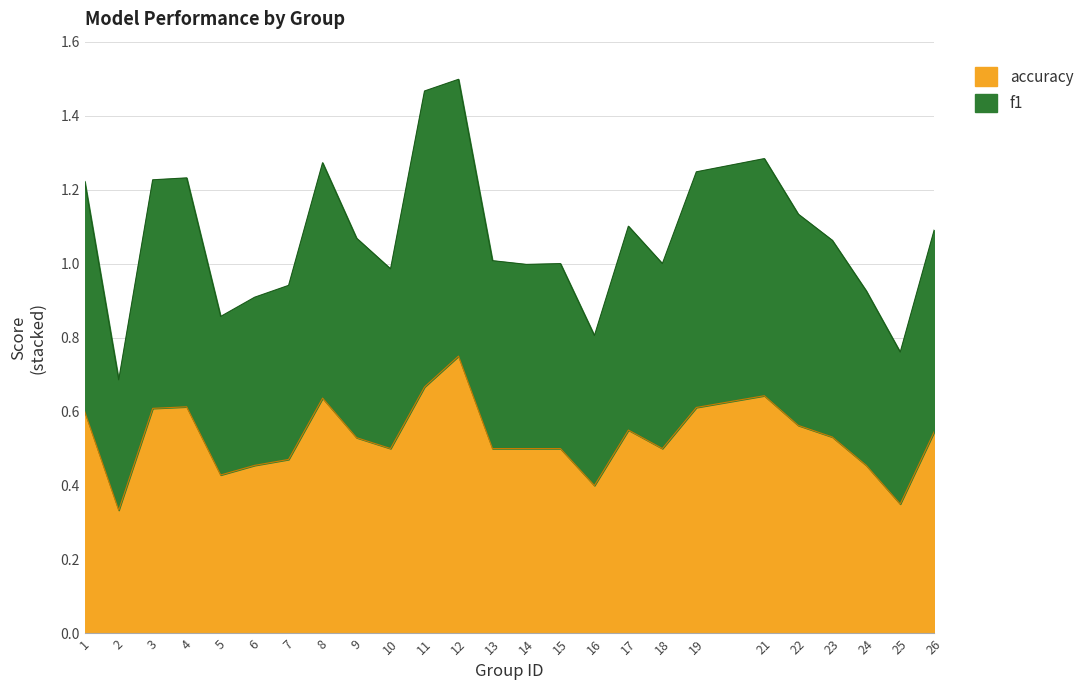

Is it true that accuracy equals 0.6 at 21?

True